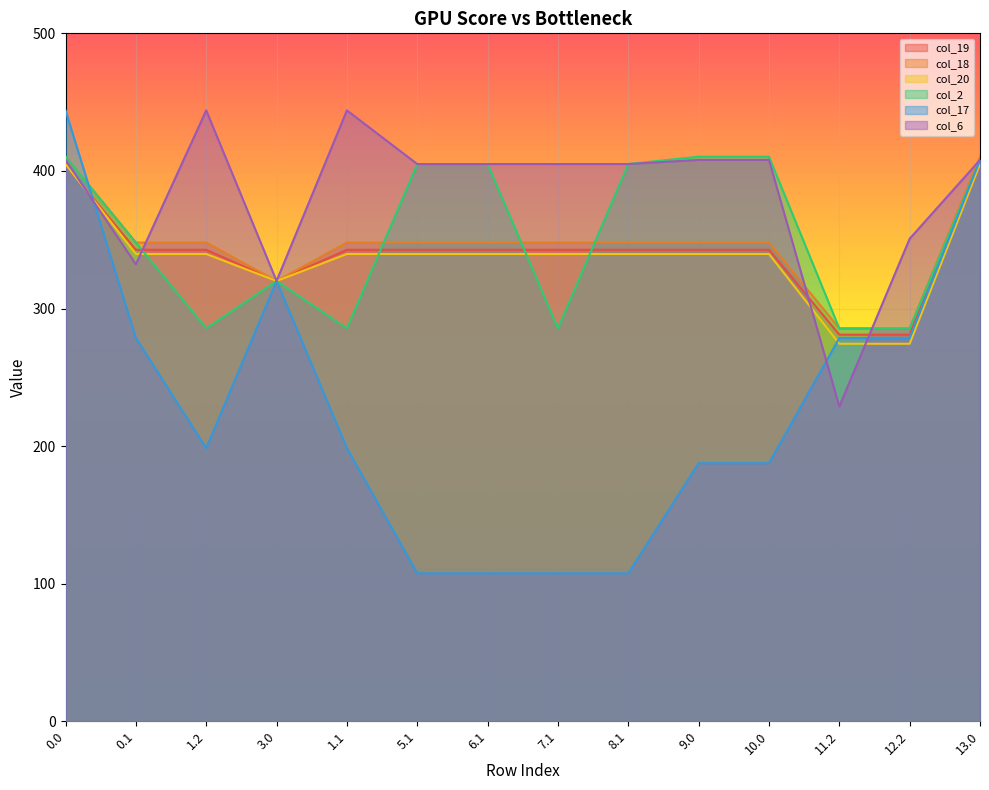

What is the label of the 14th point from the left?

13.0